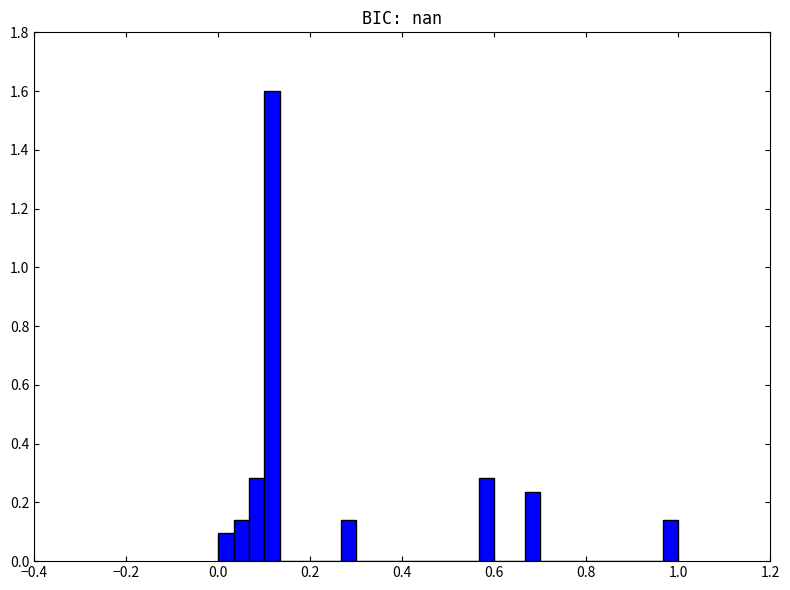

Read against the x-axis, roughly where is the centre of the tallest bar?

0.12